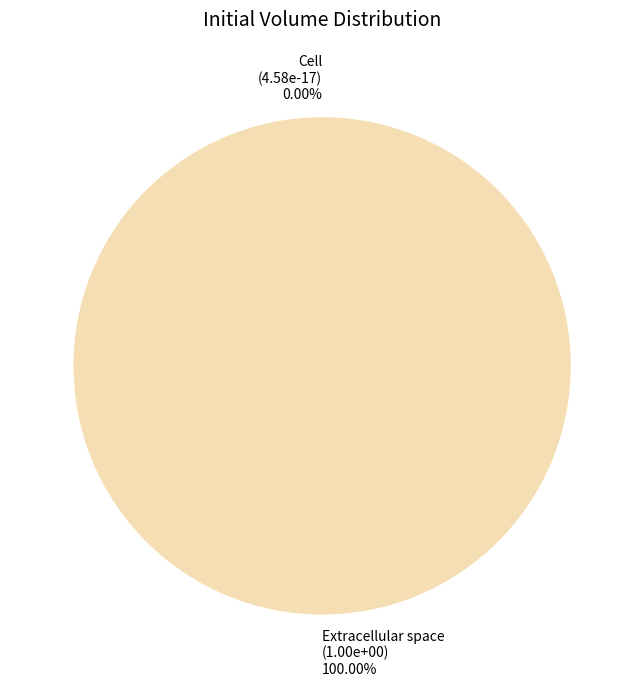

To the nearest percent, what is the average slice percentage?

50%